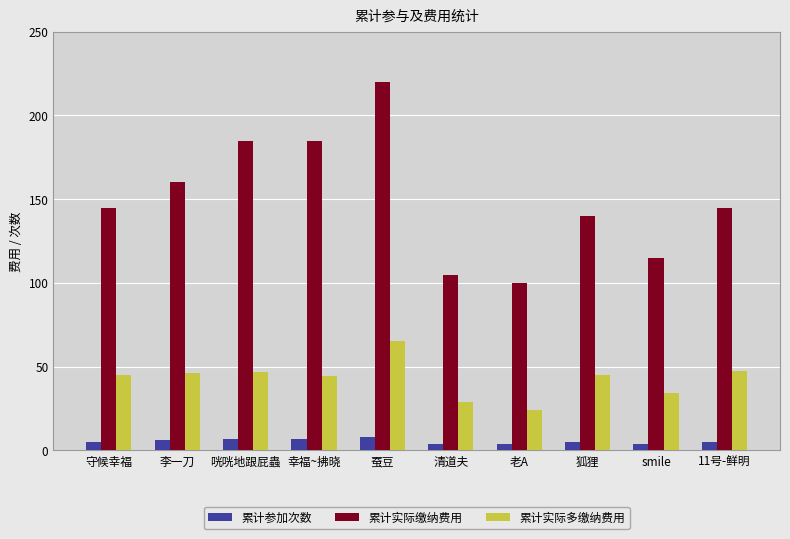

Is the value of 累计实际缴纳费用 at 老A greater than the value of 累计实际多缴纳费用 at 蚕豆?

Yes